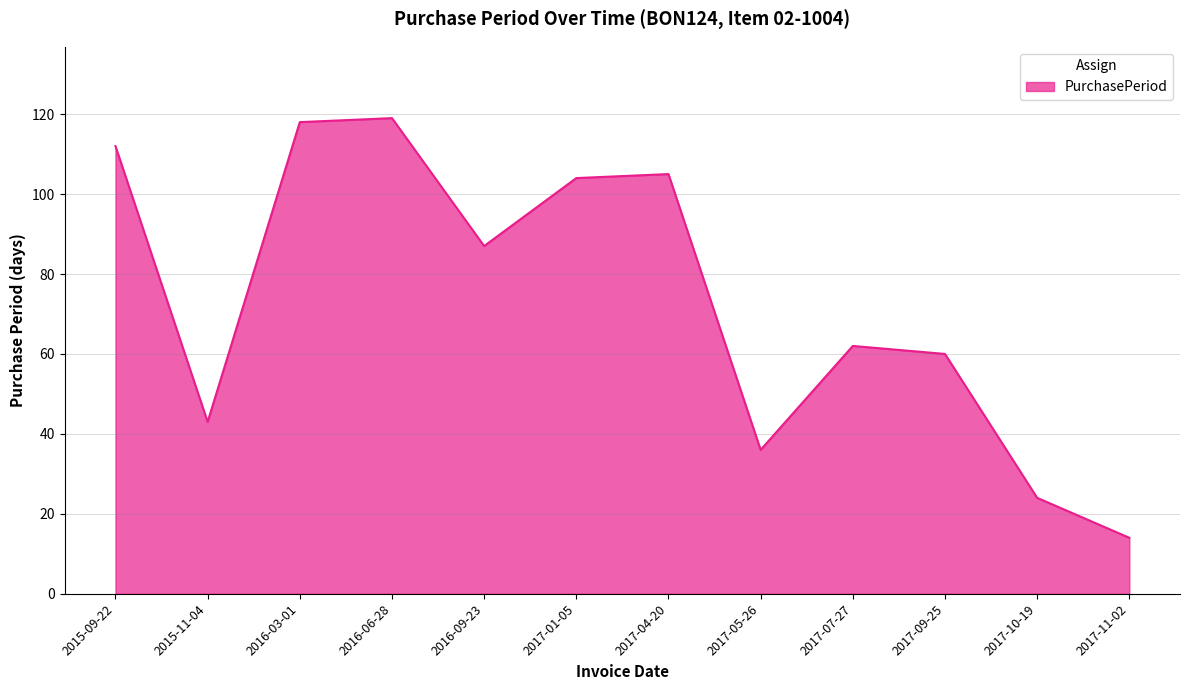

Where is the data nearest to the value 66?

2017-07-27